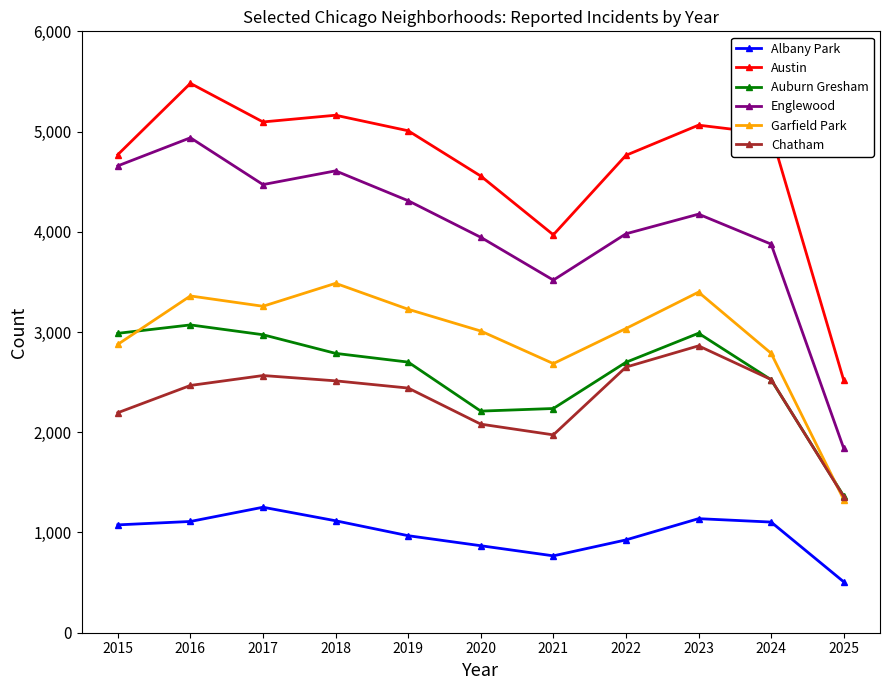

At which category is the sum across all series the highest?

2016